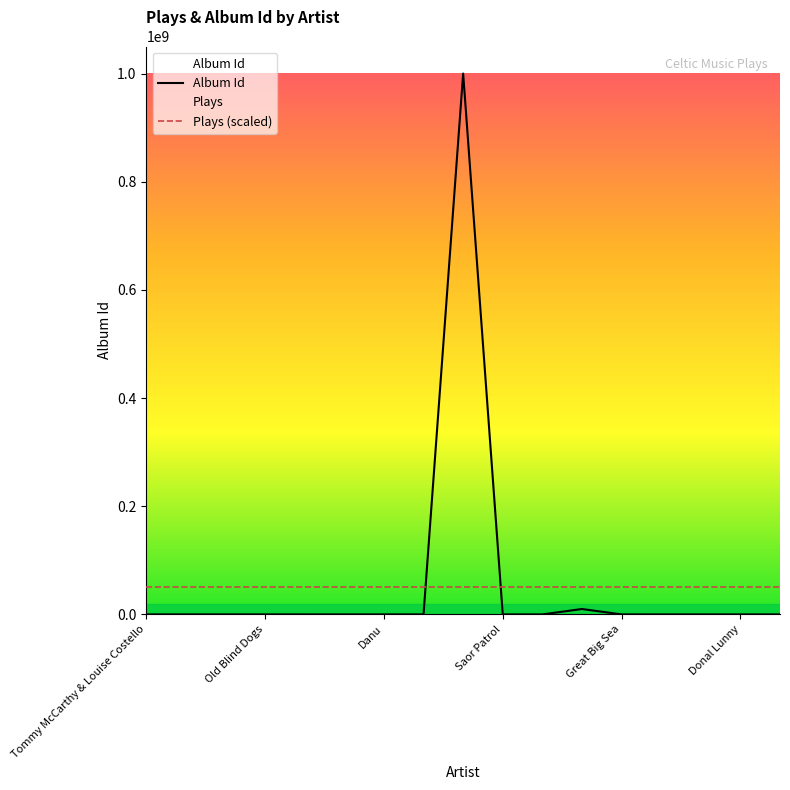

How many intersections are there between Plays (scaled) and Album Id?

2